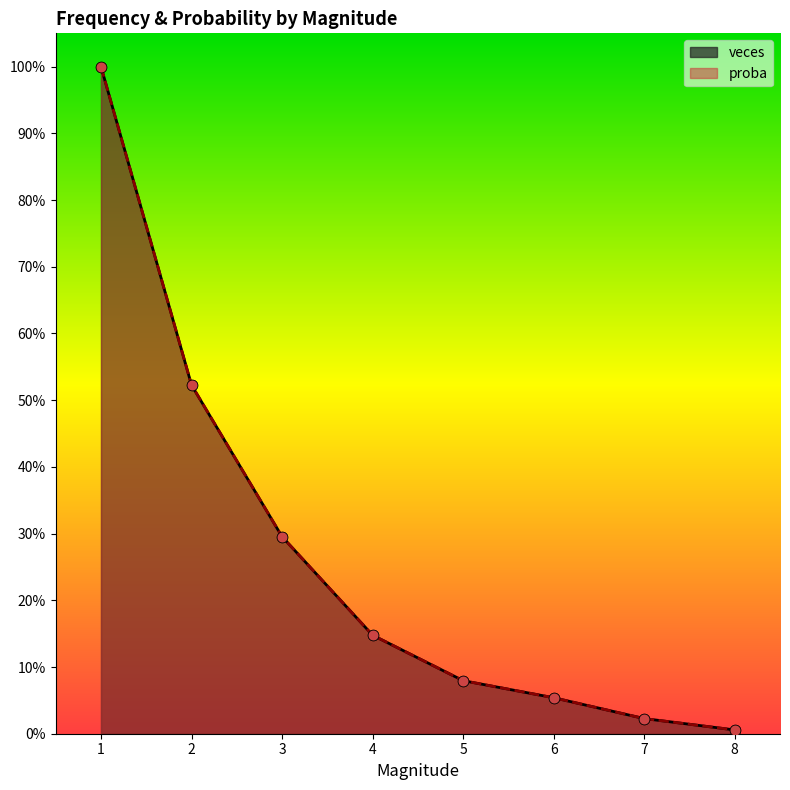

At how many categories does at least one series exceed 0?

8